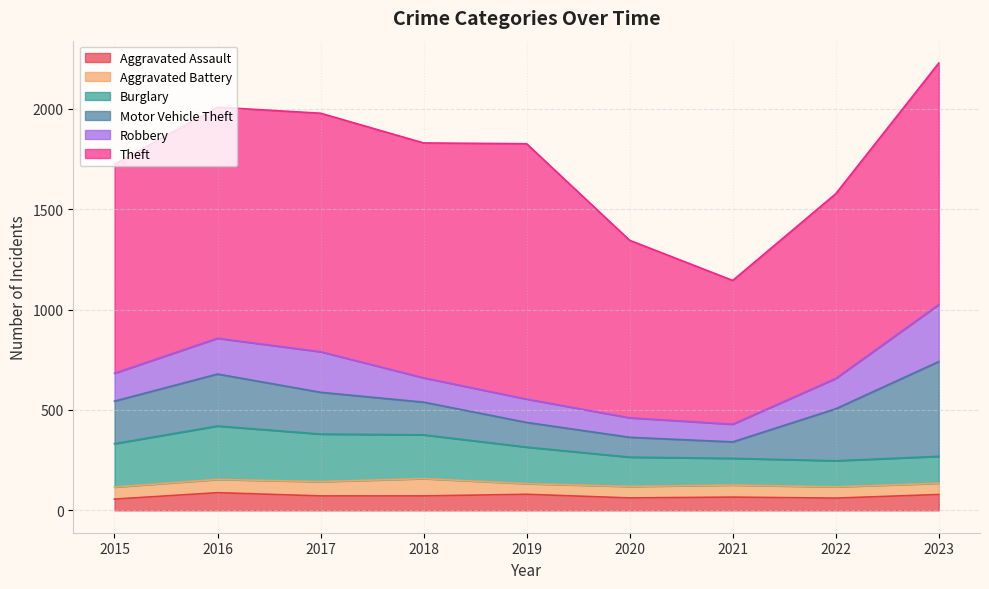

What is the average value of the Burglary series?

185